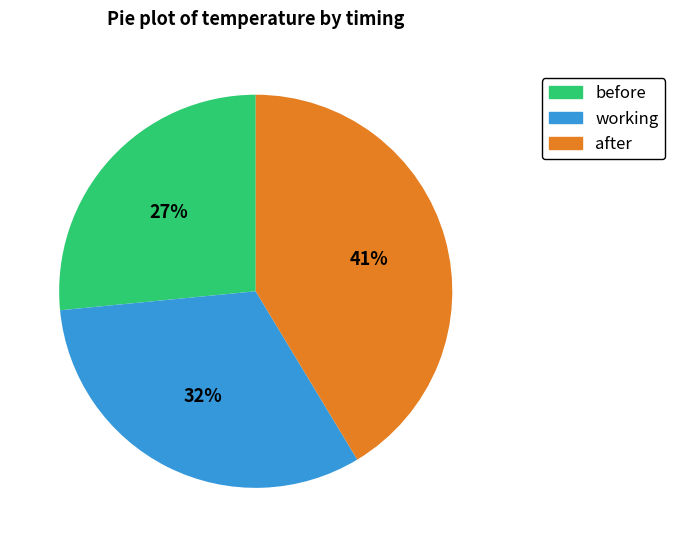

Combined, do working and after account for over 50%?

Yes